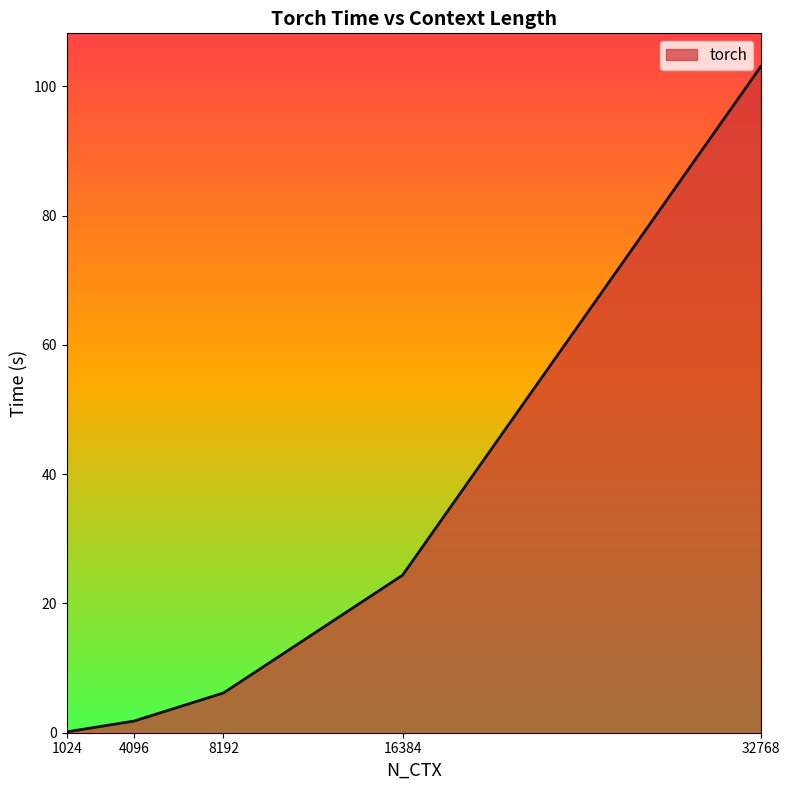

How many lines are shown in the chart?

1